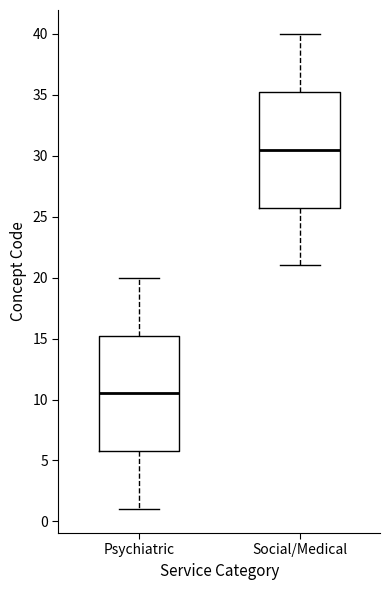

Reading left to right, transcribe this box plot: for each box, give where its median line is, the range the box spans, and where its two whiskers end, as read against the y-axis. The values are not printed on the chart, so give them approximately, as read against the axis.

Psychiatric: median 10.5, box 6.0 to 15.5, whiskers 1.0 to 20.0
Social/Medical: median 30.5, box 26.0 to 35.5, whiskers 21.0 to 40.0